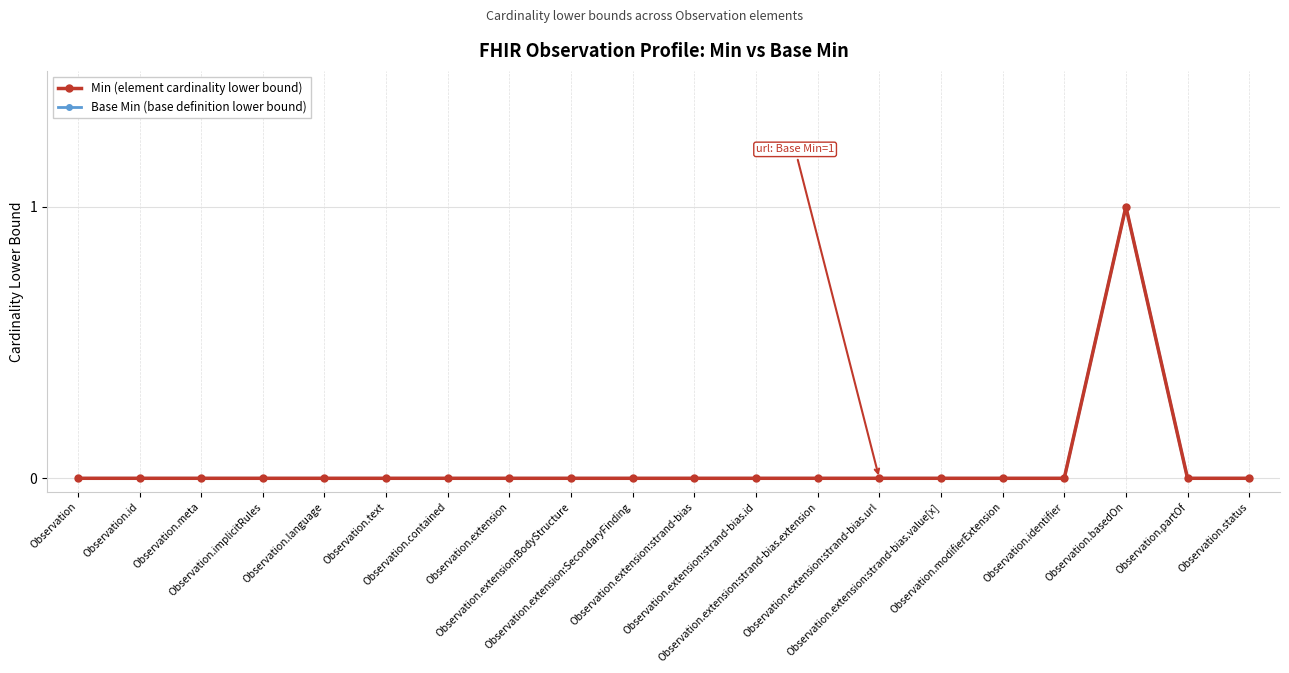

Reading left to right, extract all data points from this chart.

Min (element cardinality lower bound): Observation=0	Observation.id=0	Observation.meta=0	Observation.implicitRules=0	Observation.language=0	Observation.text=0	Observation.contained=0	Observation.extension=0	Observation.extension:BodyStructure=0	Observation.extension:SecondaryFinding=0	Observation.extension:strand-bias=0	Observation.extension:strand-bias.id=0	Observation.extension:strand-bias.extension=0	Observation.extension:strand-bias.url=0	Observation.extension:strand-bias.value[x]=0	Observation.modifierExtension=0	Observation.identifier=0	Observation.basedOn=1	Observation.partOf=0	Observation.status=0
Base Min (base definition lower bound): Observation=0	Observation.id=0	Observation.meta=0	Observation.implicitRules=0	Observation.language=0	Observation.text=0	Observation.contained=0	Observation.extension=0	Observation.extension:BodyStructure=0	Observation.extension:SecondaryFinding=0	Observation.extension:strand-bias=0	Observation.extension:strand-bias.id=0	Observation.extension:strand-bias.extension=0	Observation.extension:strand-bias.url=0	Observation.extension:strand-bias.value[x]=0	Observation.modifierExtension=0	Observation.identifier=0	Observation.basedOn=1	Observation.partOf=0	Observation.status=0